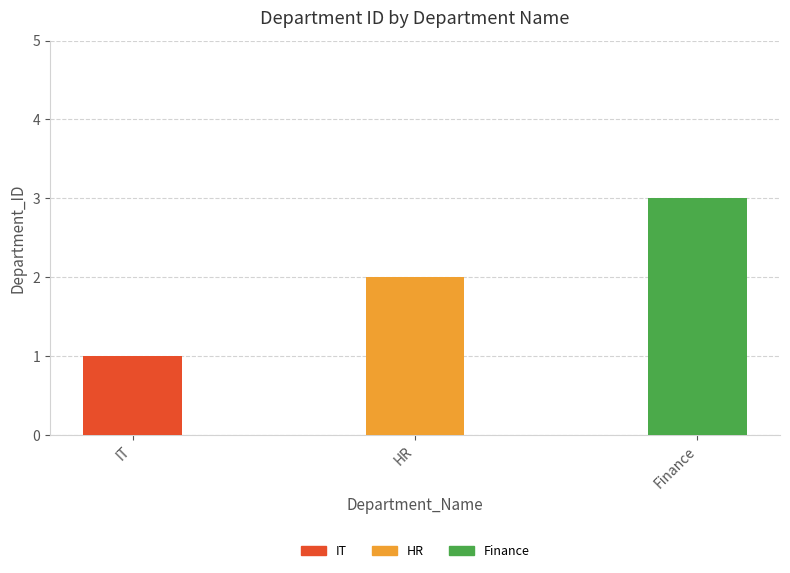

Count the values in the range 1 to 3.

3